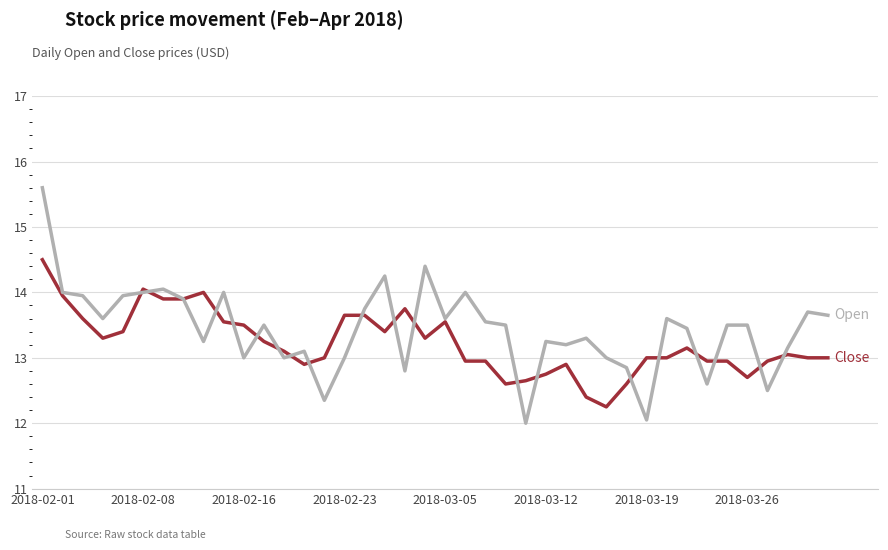

What is the maximum value shown in the chart?

15.6